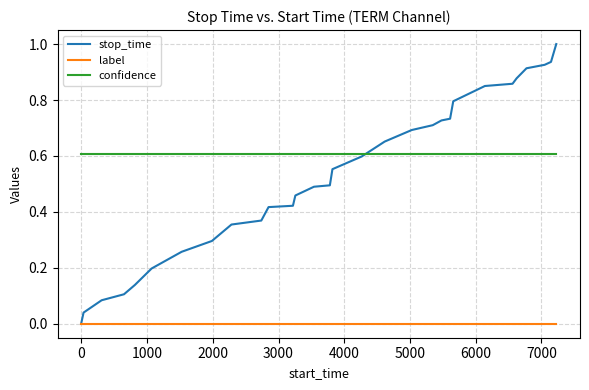

Which series has the largest total across all categories?

confidence